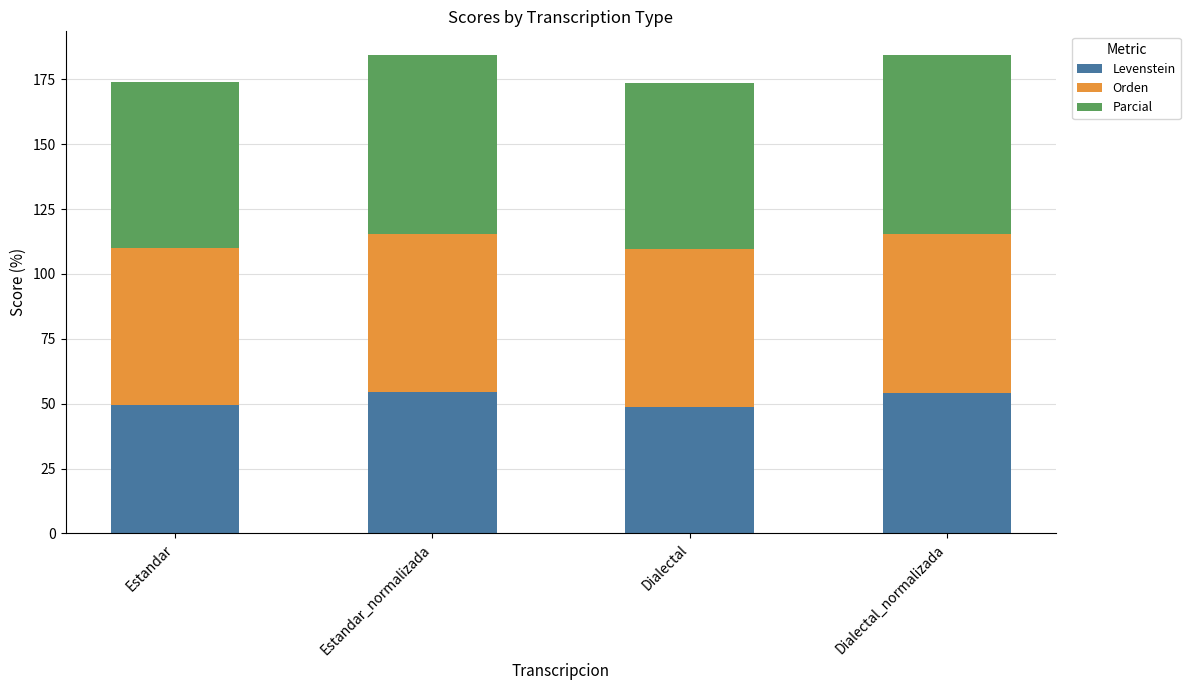

The Levenstein series shows 49.5 at Estandar. True or false?

True